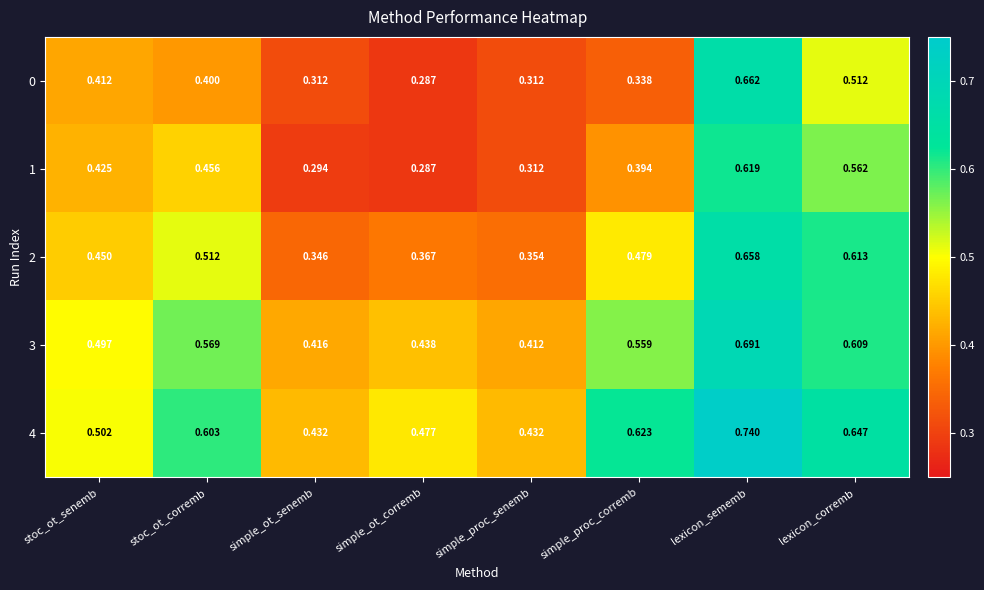

List the labels in order of 2 value, smallest first.

simple_ot_senemb, simple_proc_senemb, simple_ot_corremb, stoc_ot_senemb, simple_proc_corremb, stoc_ot_corremb, lexicon_corremb, lexicon_sememb